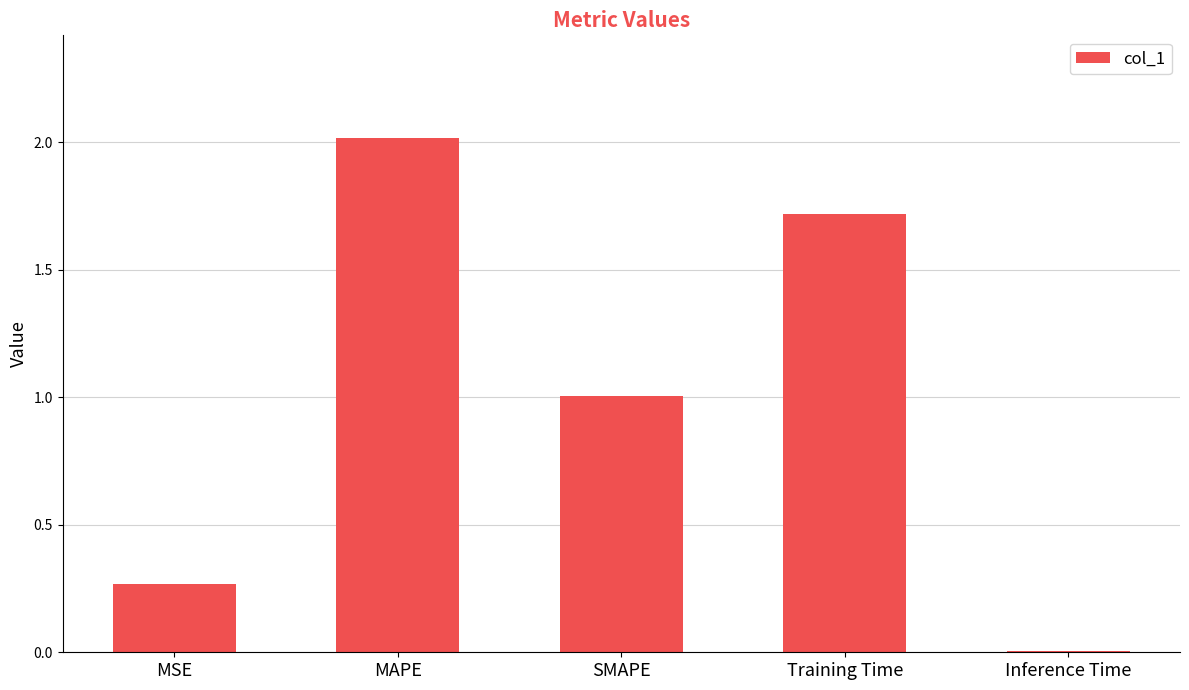

Is it true that the value at SMAPE is 0.6?

False